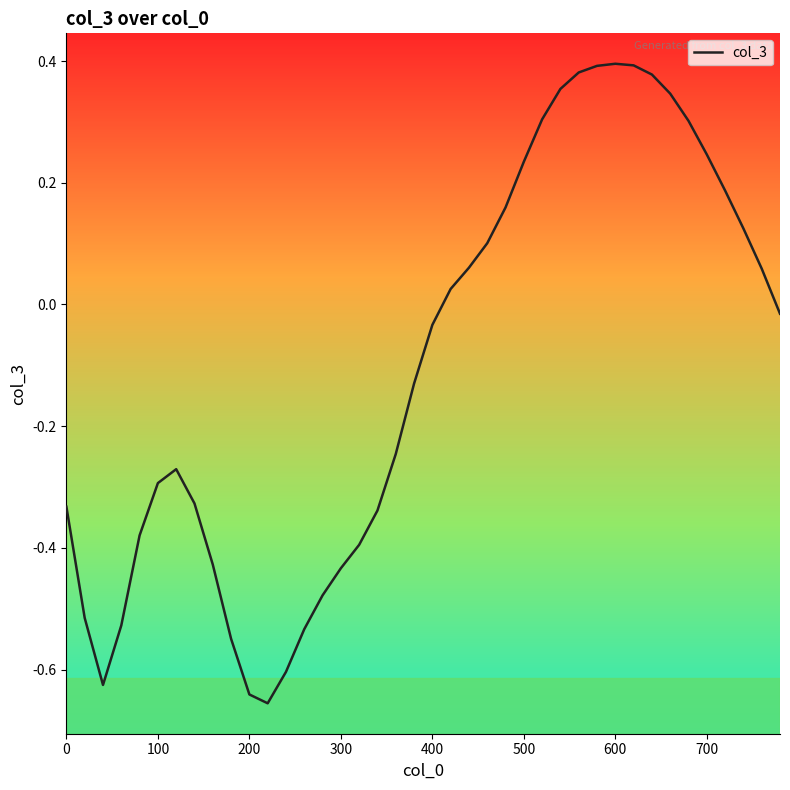

Is it true that the value at 13 is -0.8?

False